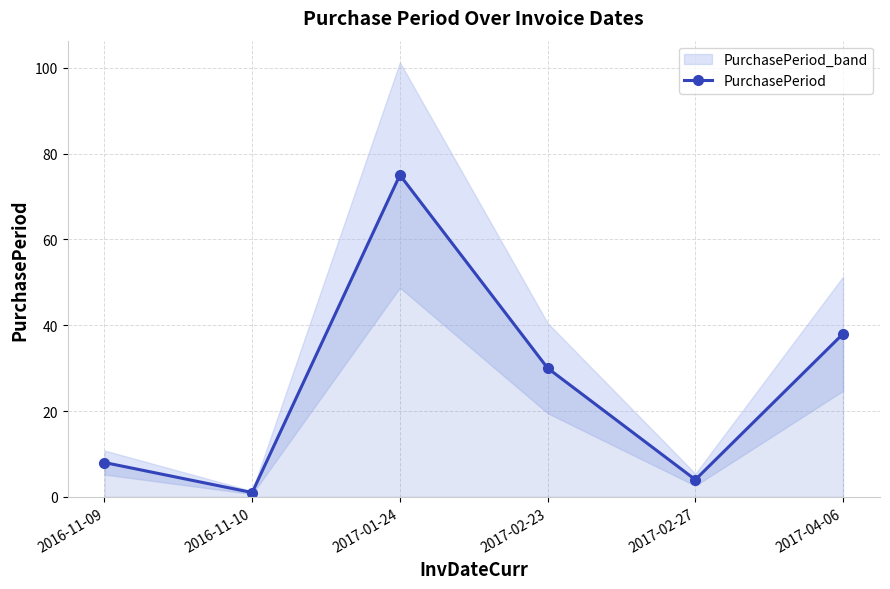

Reading left to right, list all the values displayed in this chart.

2016-11-09=8	2016-11-10=1	2017-01-24=75	2017-02-23=30	2017-02-27=4	2017-04-06=38